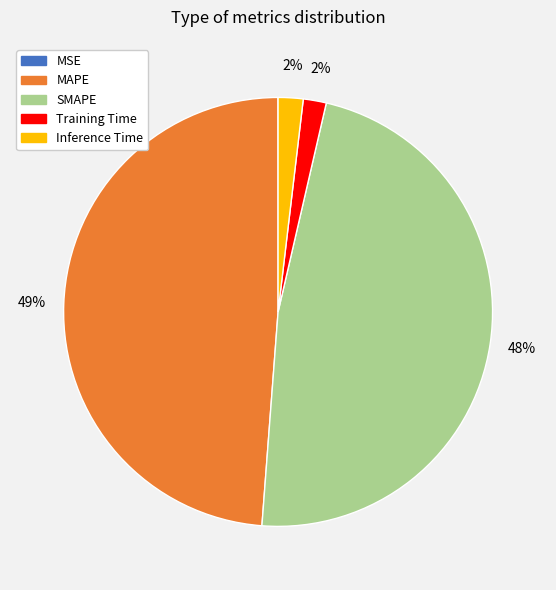

To the nearest percent, what is the average slice percentage?

20%